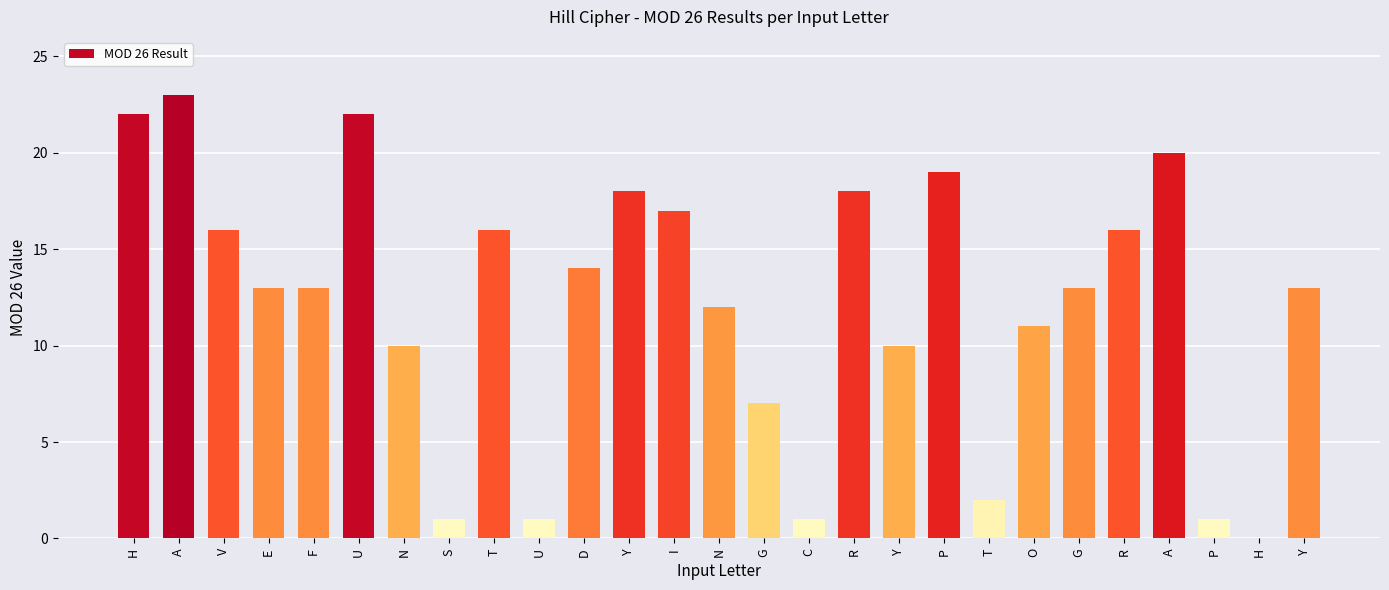

What is the ratio of the value at A to the value at C?

20.0